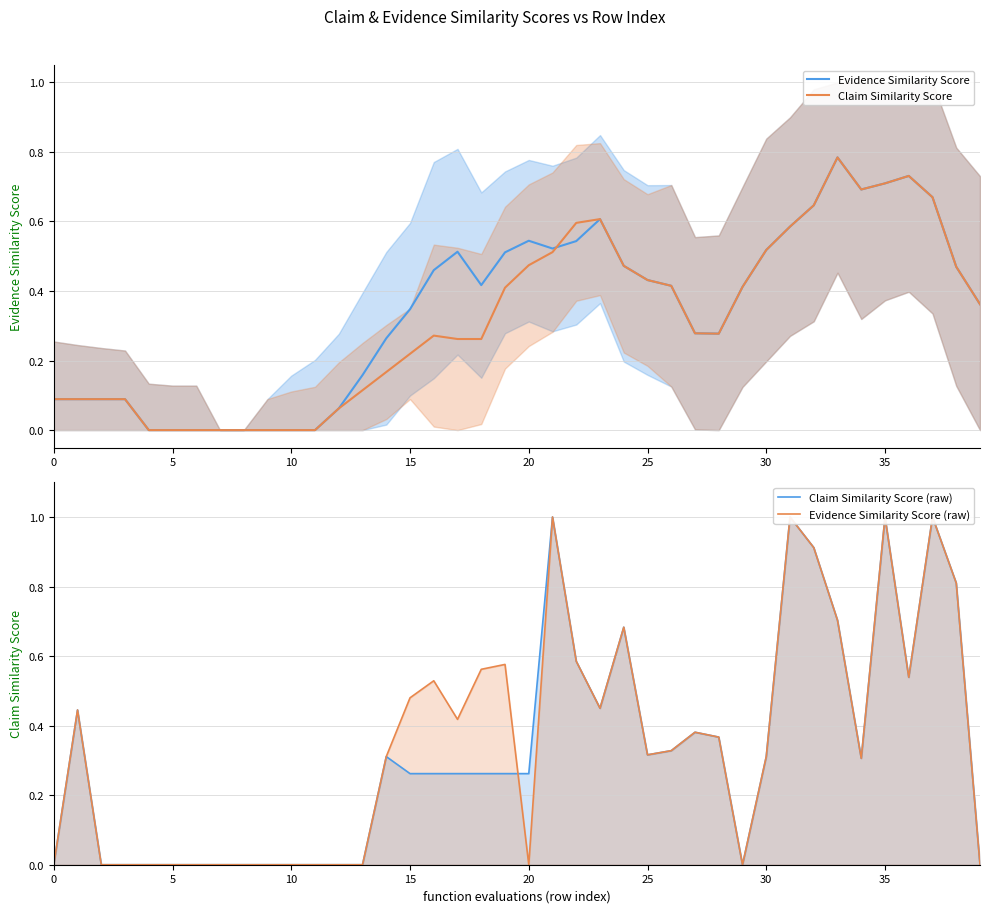

What are all the series names shown in the legend?

Evidence Similarity Score, Claim Similarity Score, Claim Similarity Score (raw), Evidence Similarity Score (raw)